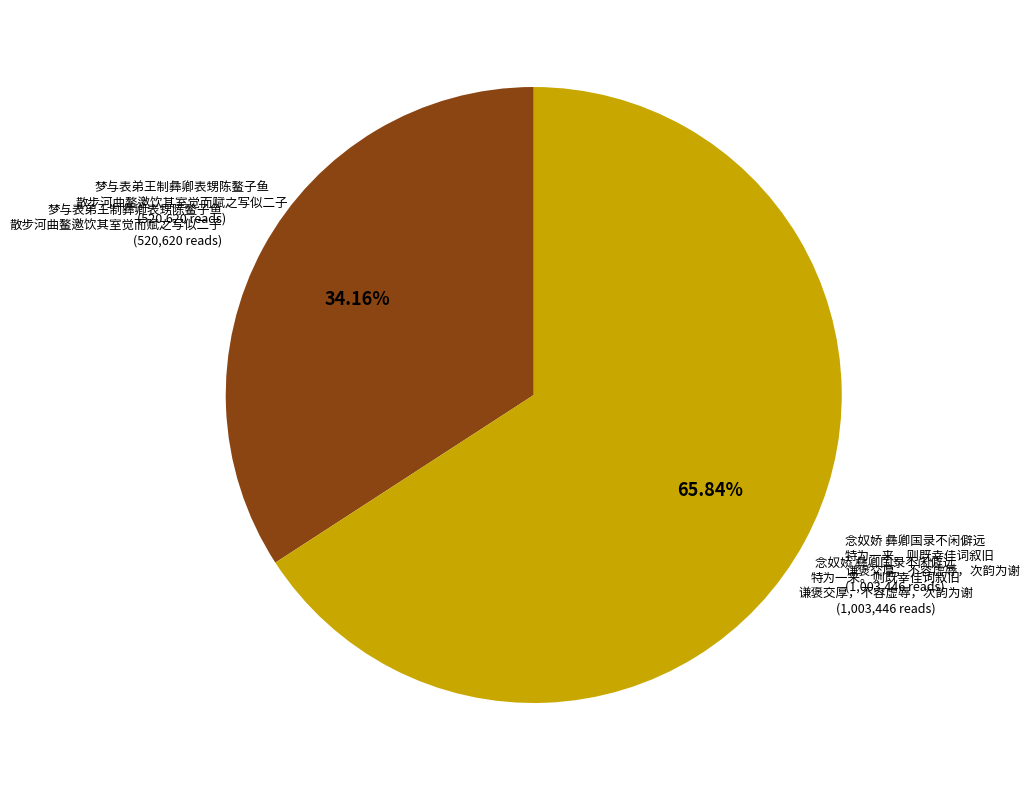

Count the number of slices in the pie.

2